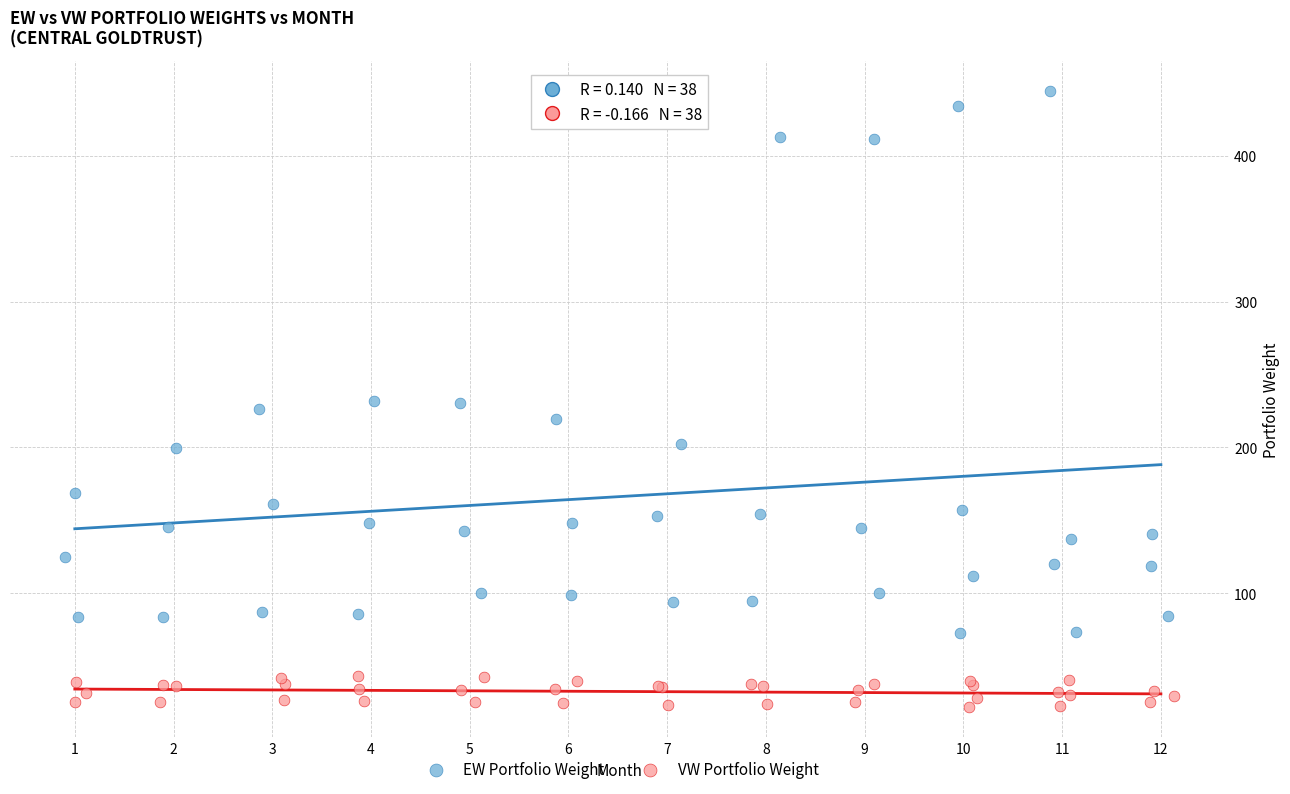

Which series contains the lowest Y value?

VW Portfolio Weight